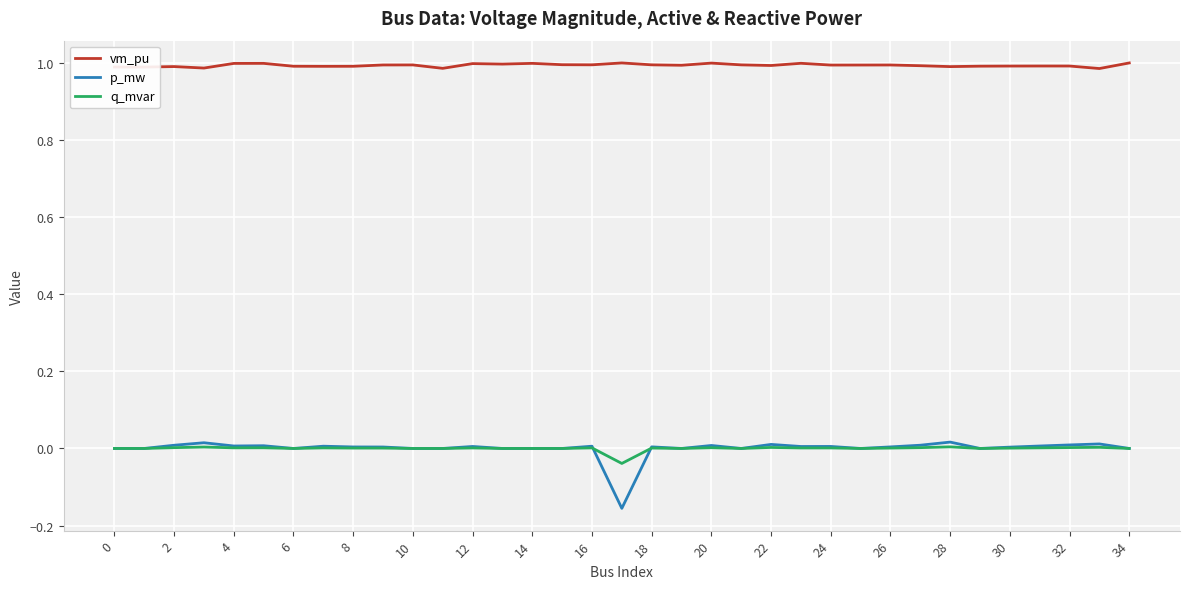

True or false: vm_pu and q_mvar intersect in this chart.

False